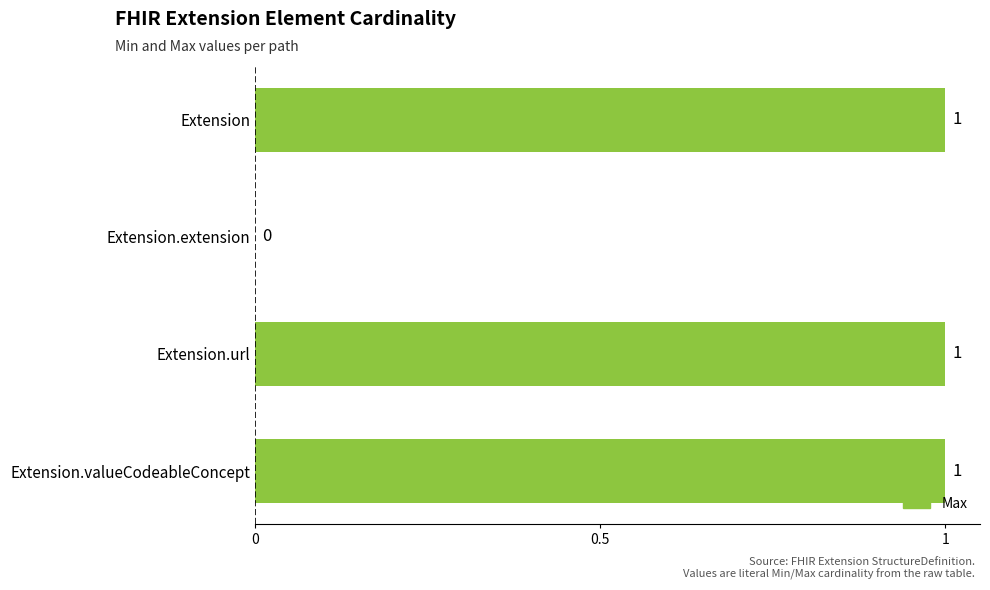

Are the bars grouped side by side (vs. stacked)?

No